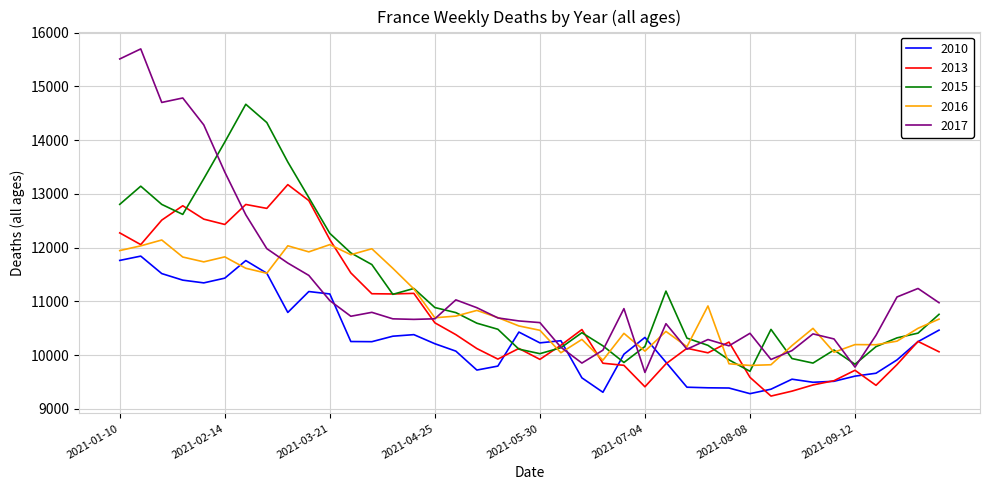

What is the lowest value of the 2017 series?

9677